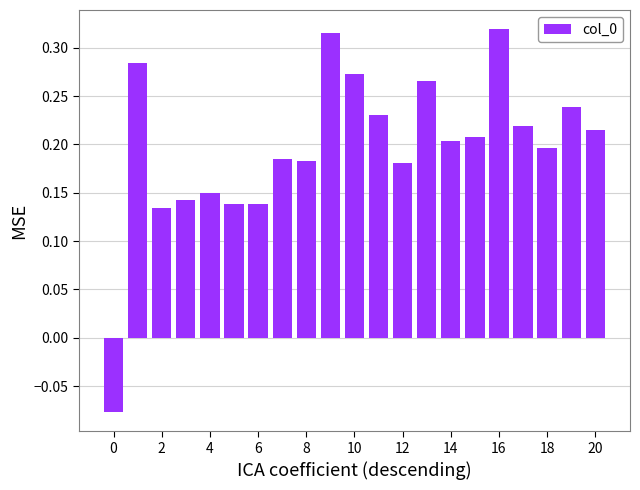

Count the values in the range 0 to 1.

20